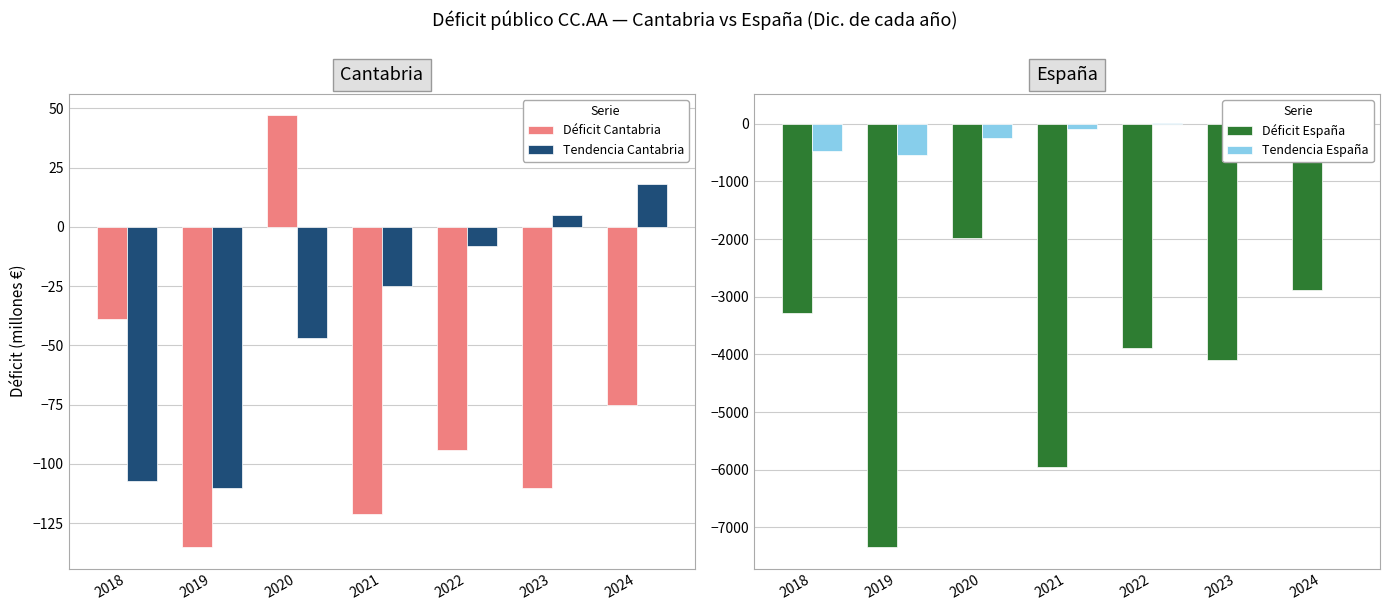

Which series has the largest total across all categories?

Tendencia Cantabria